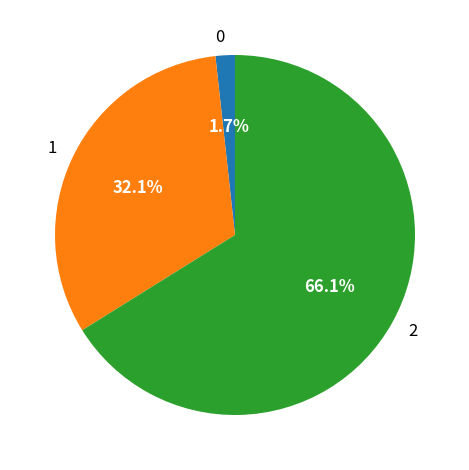

What percentage is the 2 slice, to the nearest percent?

66%